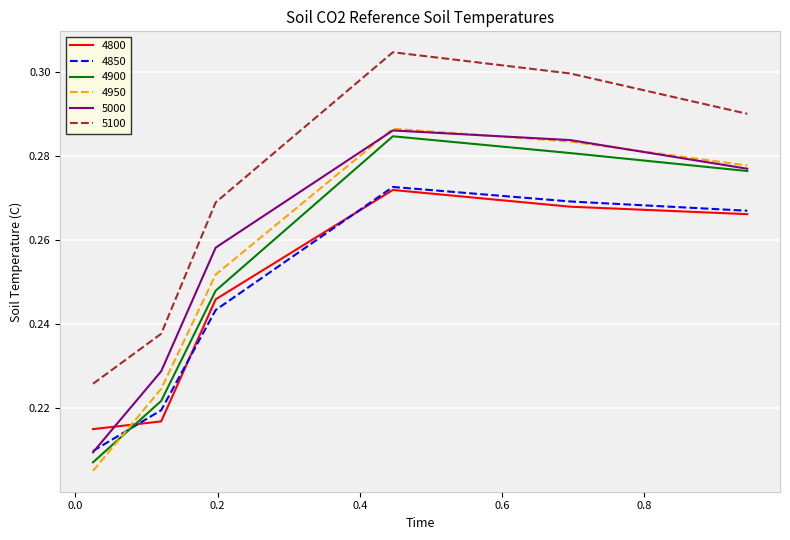

Which series has the widest spread of values?

4950